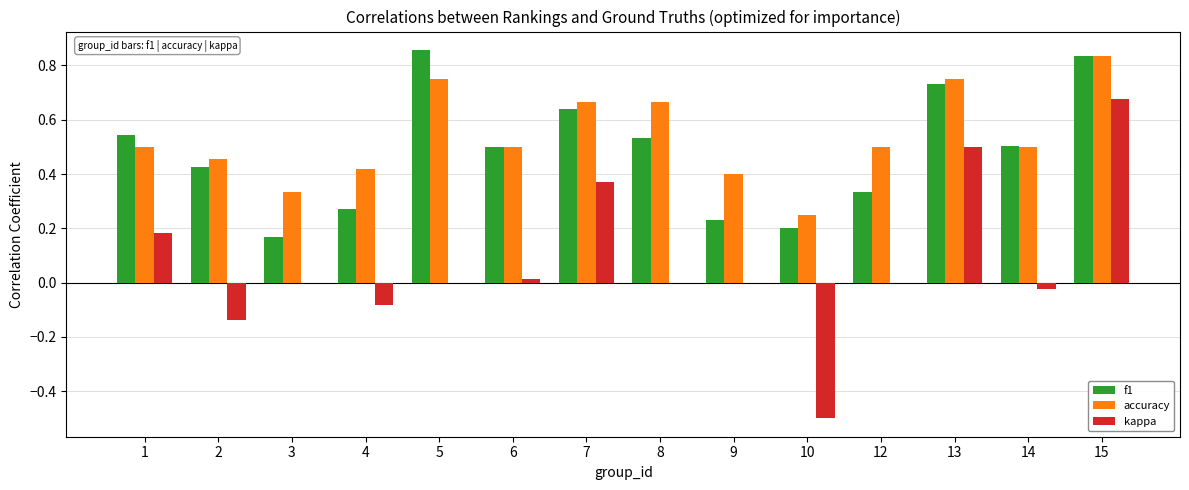

The kappa series shows 0.6 at 7. True or false?

False